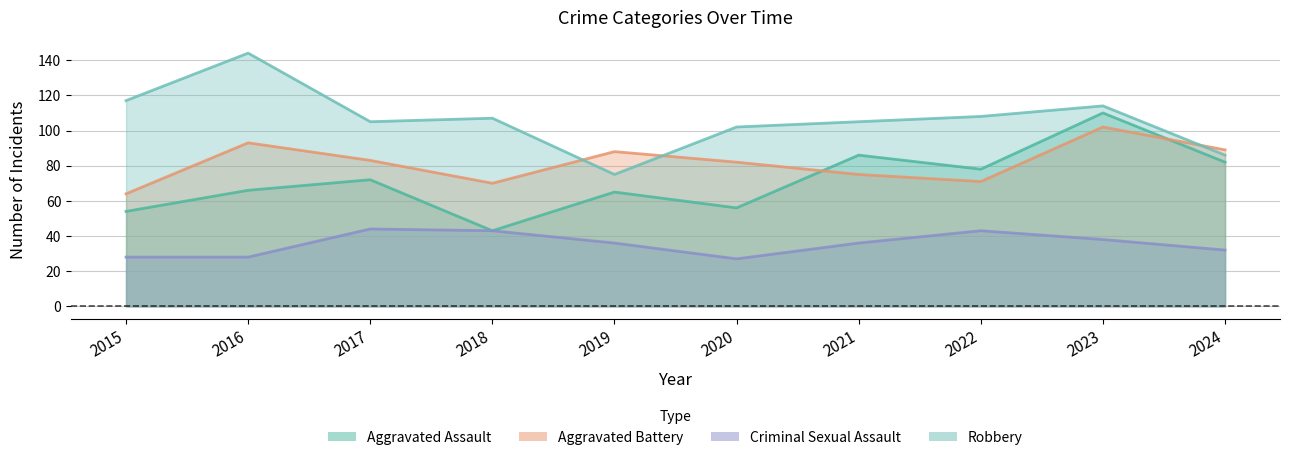

True or false: Criminal Sexual Assault and Robbery cross at least once.

False